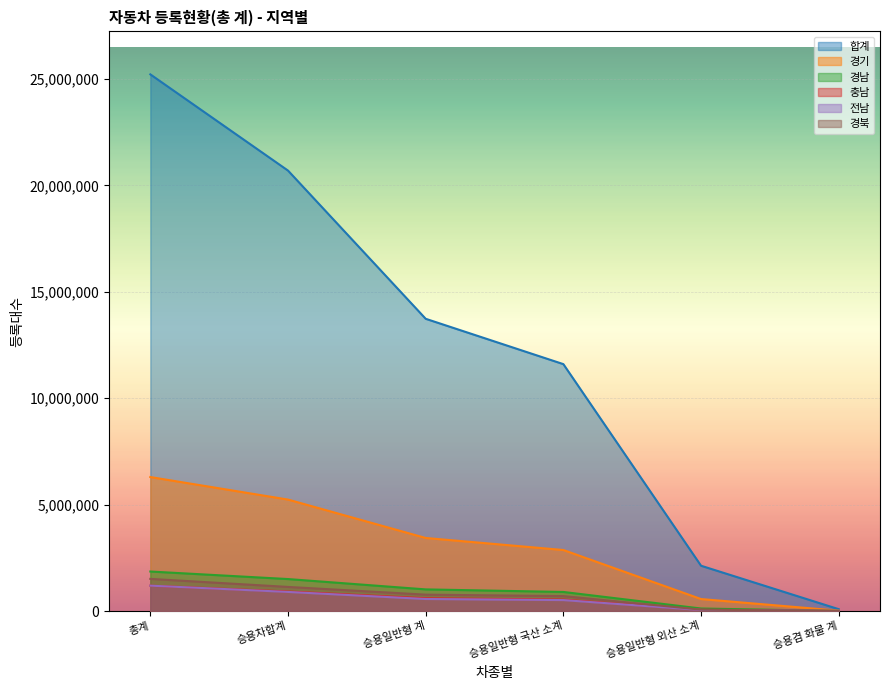

Where is 전남 nearest to the value 601110?

승용일반형 계